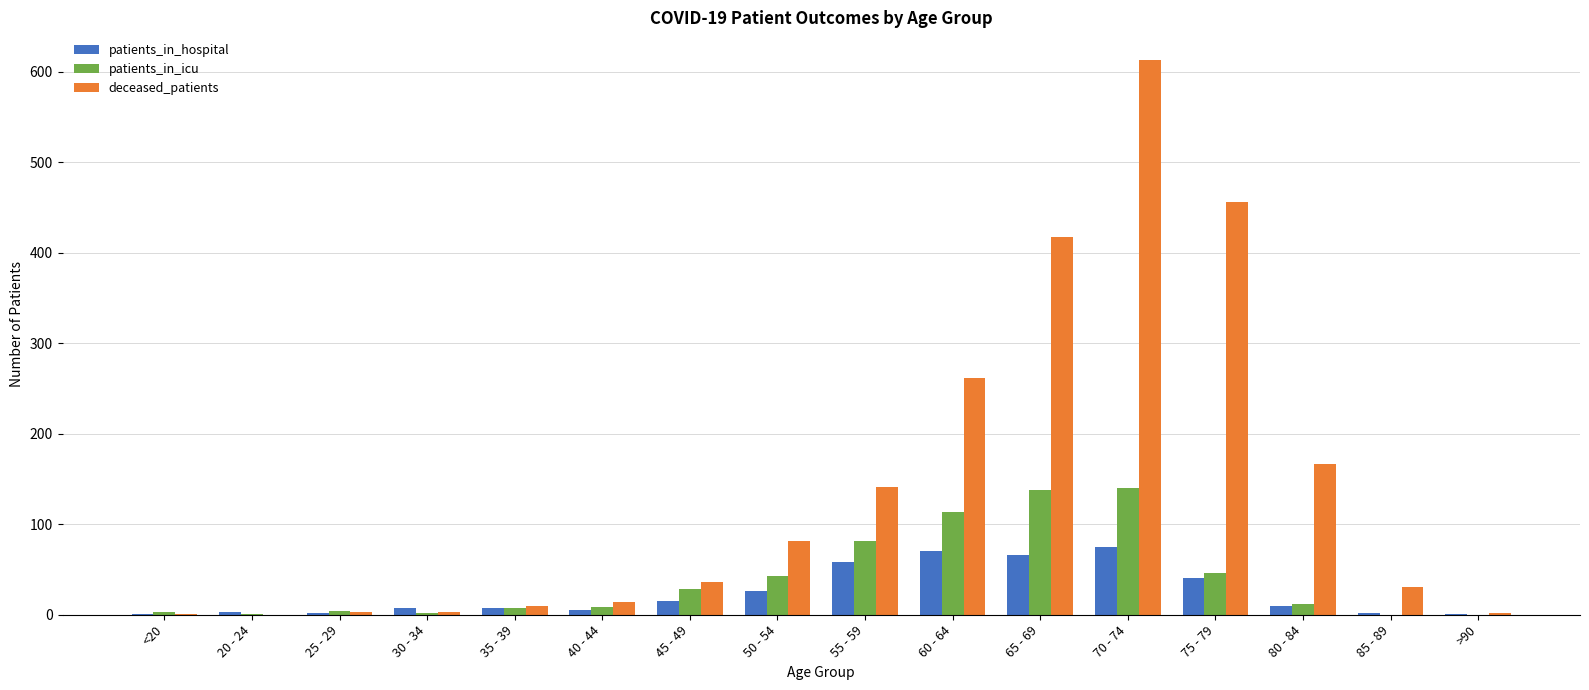

Are the bars grouped side by side (vs. stacked)?

Yes